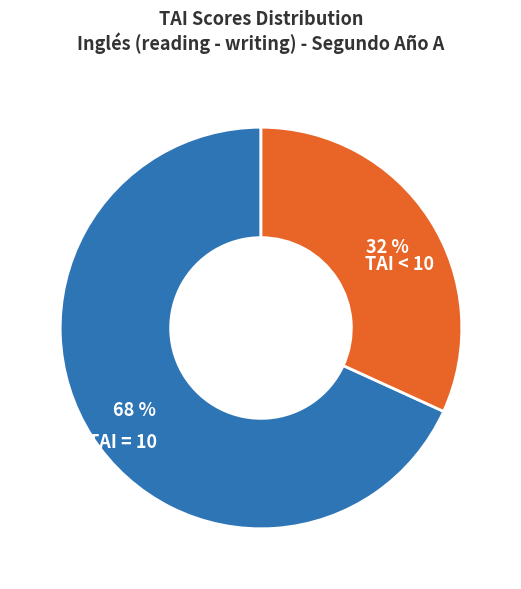

Does any single category account for the majority?

Yes